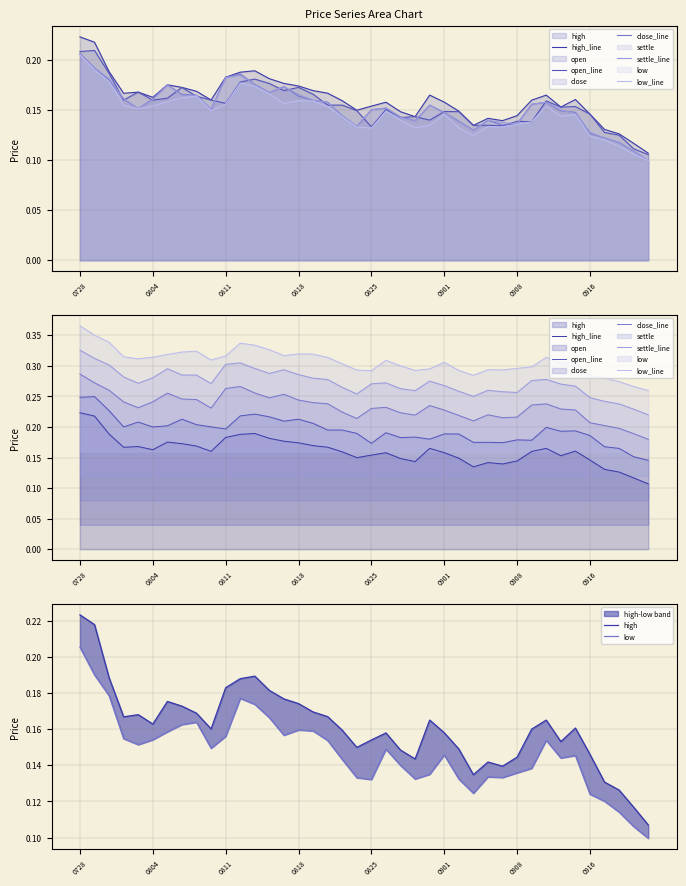

True or false: low and settle cross at least once.

False